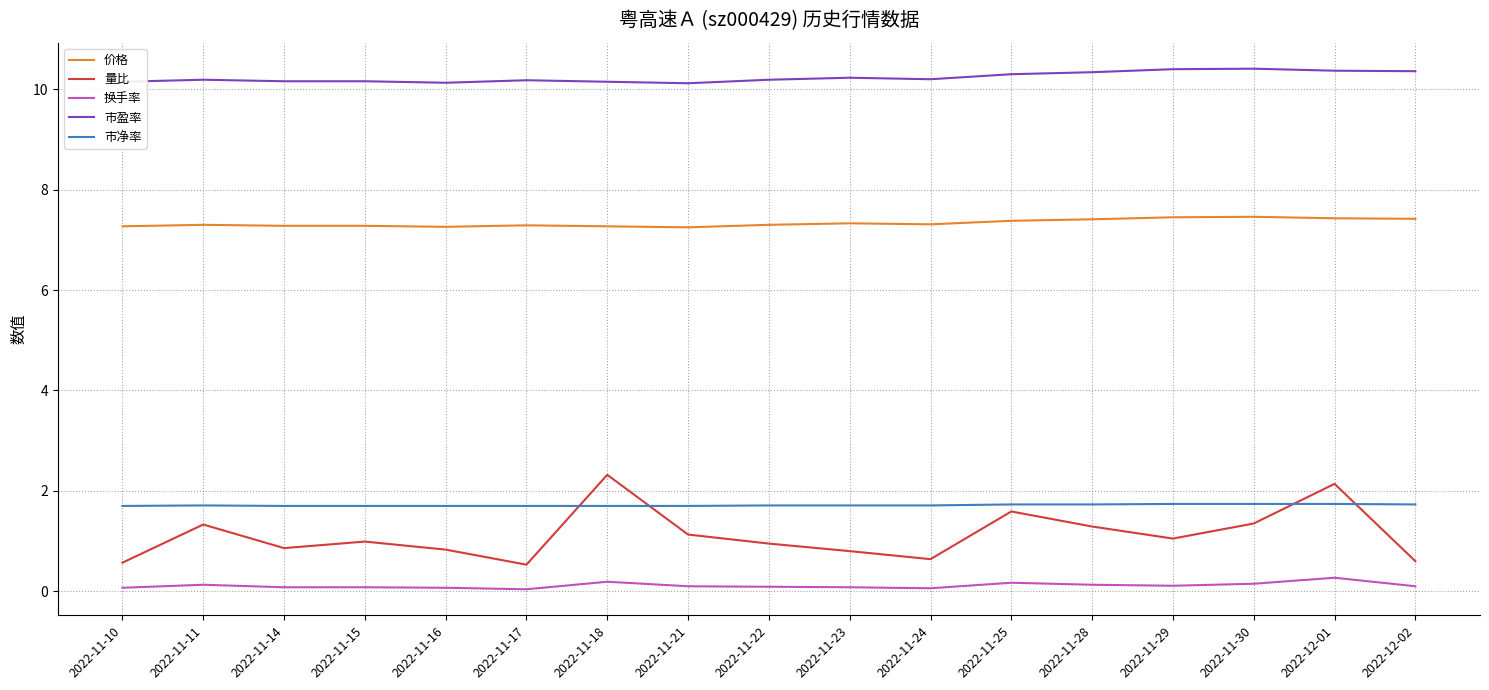

List the series in order of their peak value, highest first.

市盈率, 价格, 量比, 市净率, 换手率